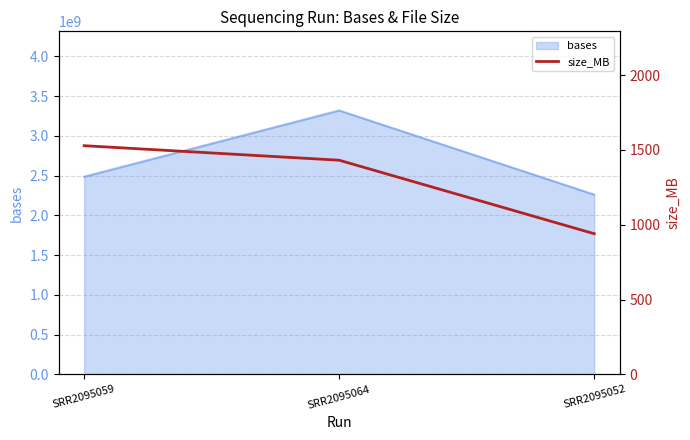

At which label is the value closest to 1234?

SRR2095064